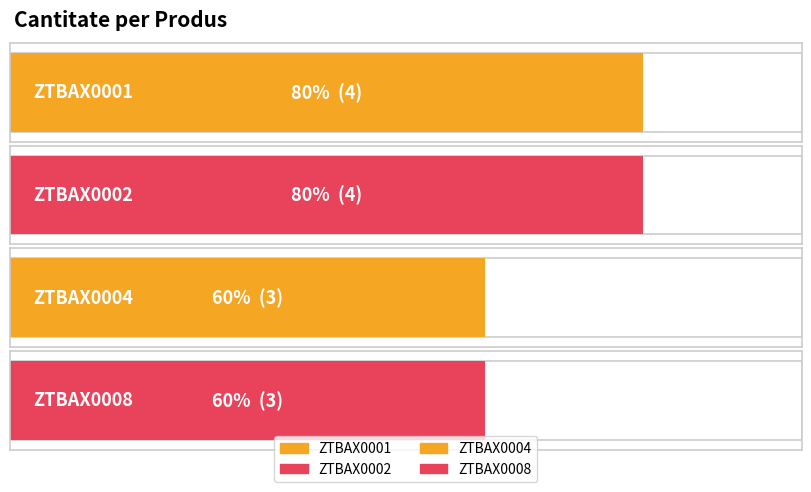

What is the greatest value displayed?

4